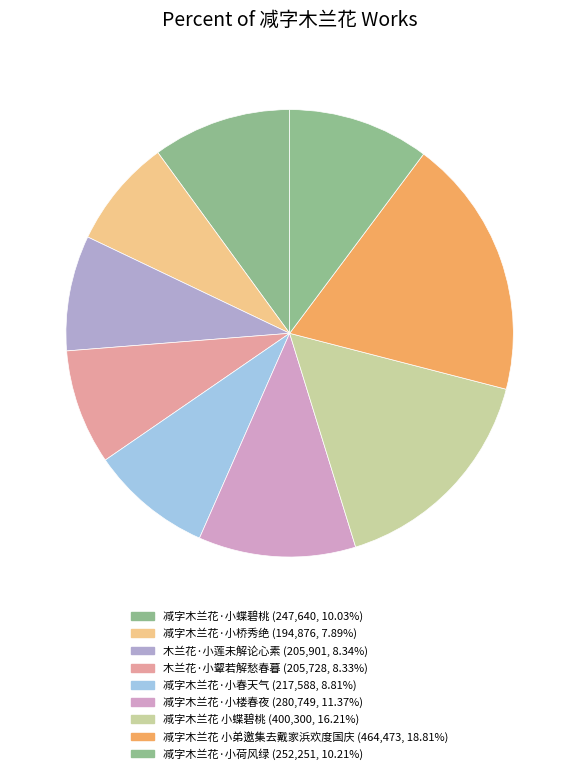

True or false: 减字木兰花·小蝶碧桃 accounts for 10% of the total.

True